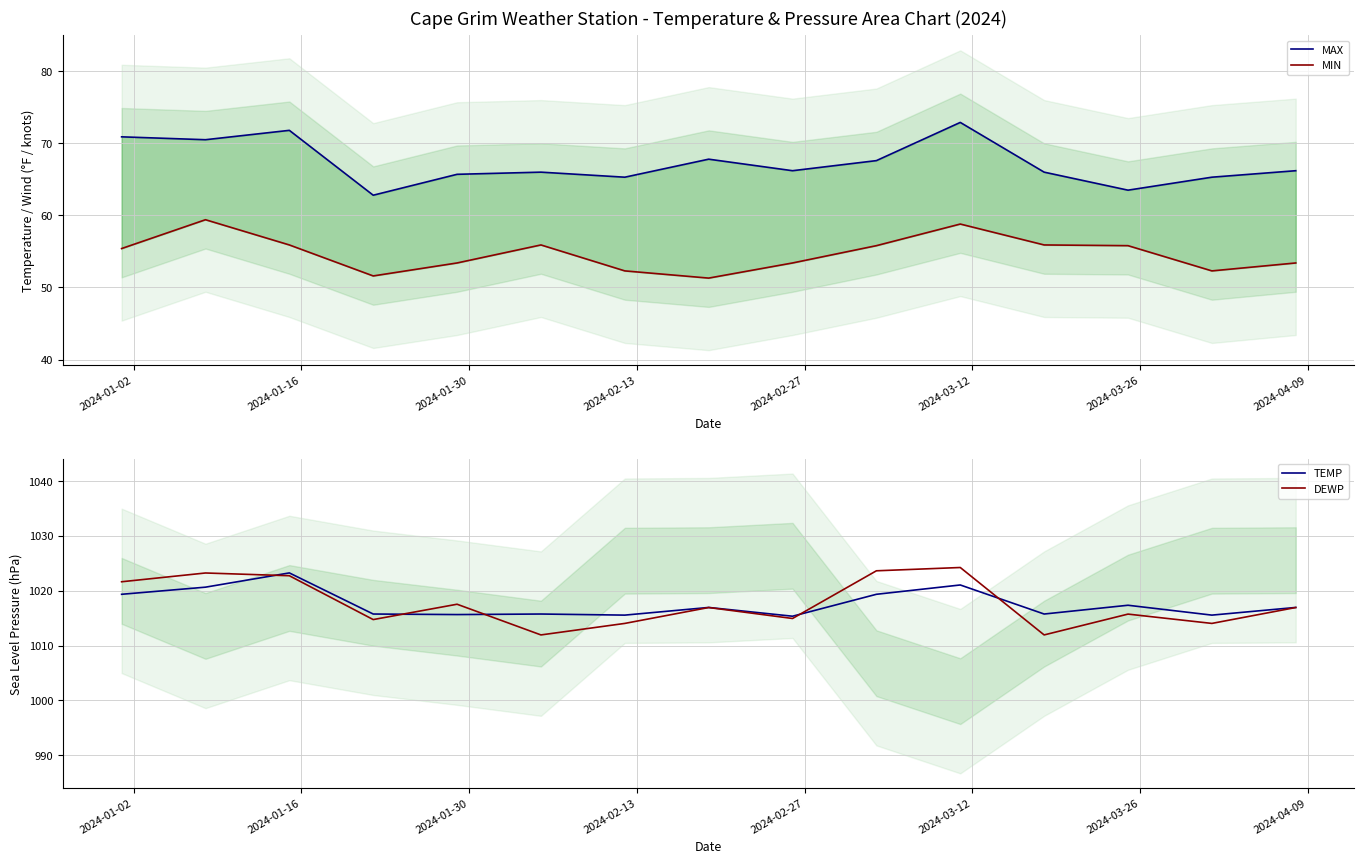

What is the average value of the MAX series?

67.2